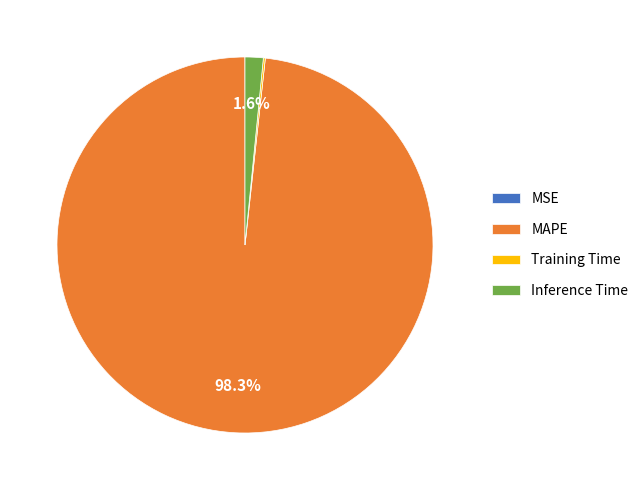

Does any single category account for the majority?

Yes